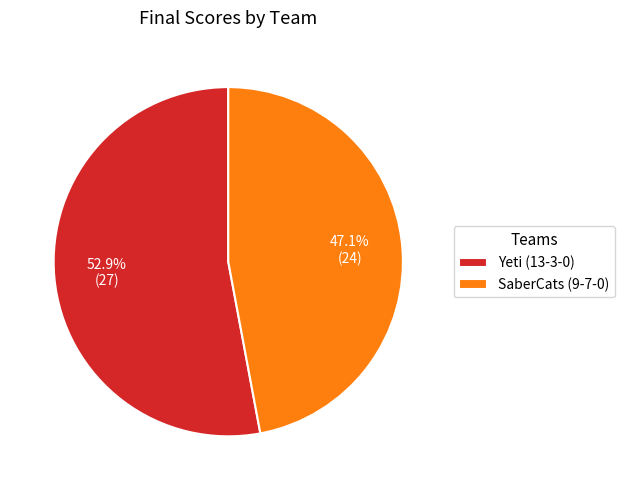

Which category accounts for the majority?

Yeti (13-3-0)